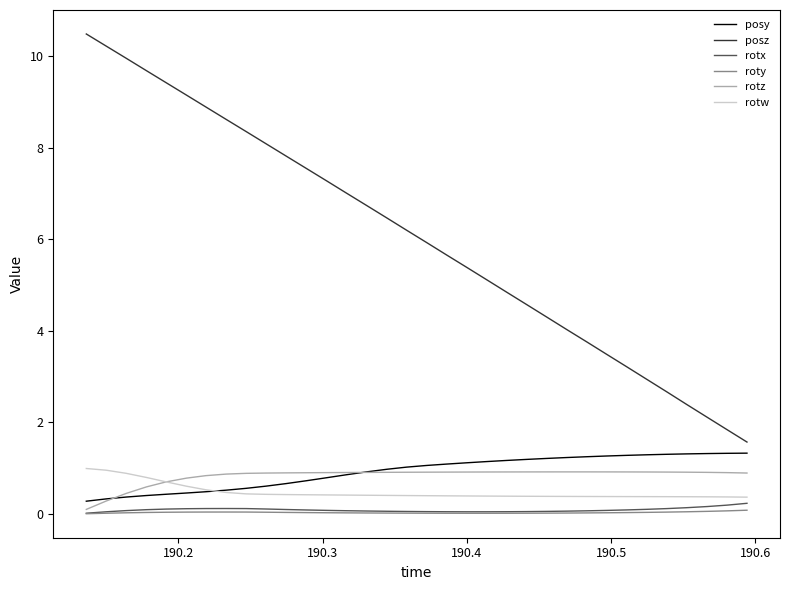

What is the highest value of the posy series?

1.3